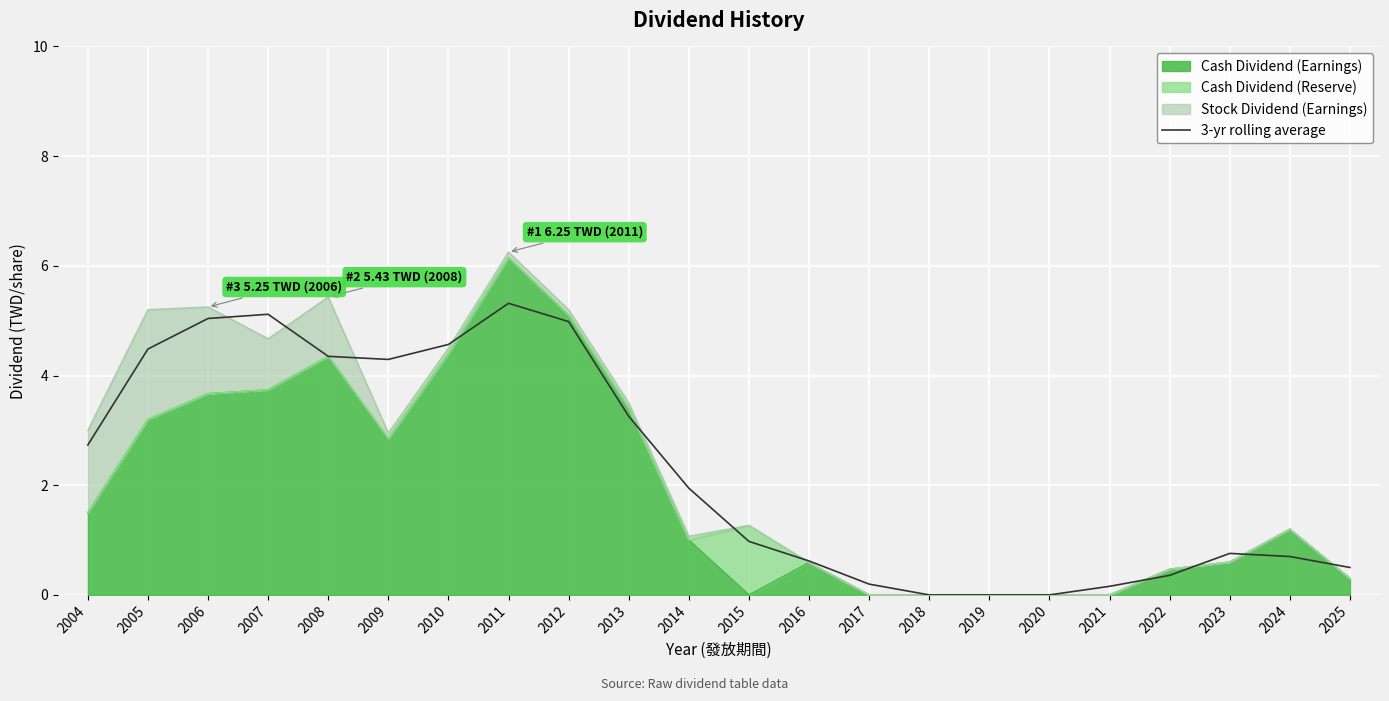

What is the sum of the values at 2013 and 2012?

8.2